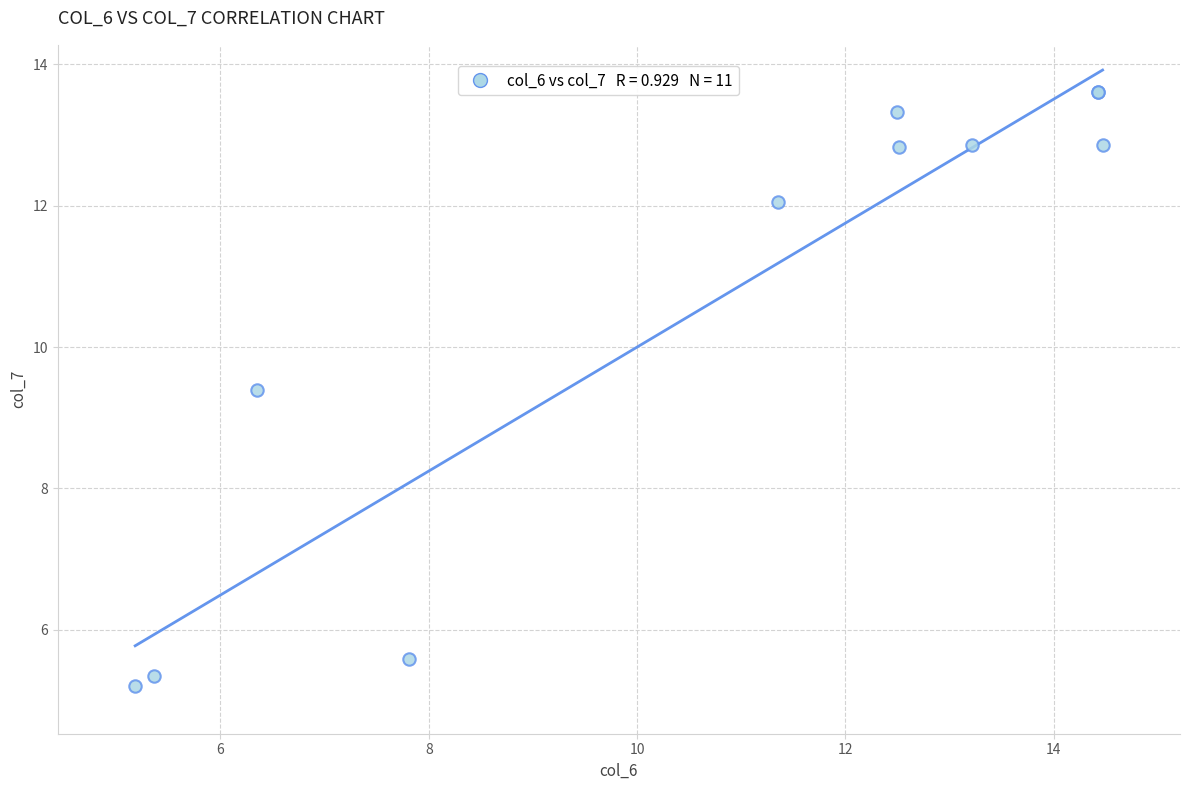

What Y value in the scatter plot is closest to 9?

9.4